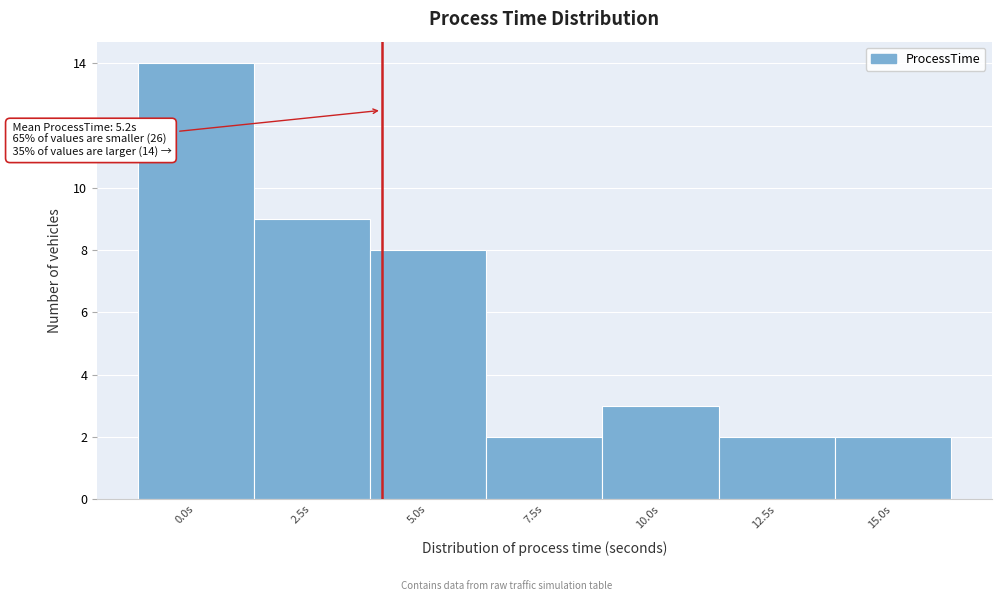

Reading left to right, transcribe all the data shown in this chart.

0.0s=14	2.5s=9	5.0s=8	7.5s=2	10.0s=3	12.5s=2	15.0s=2